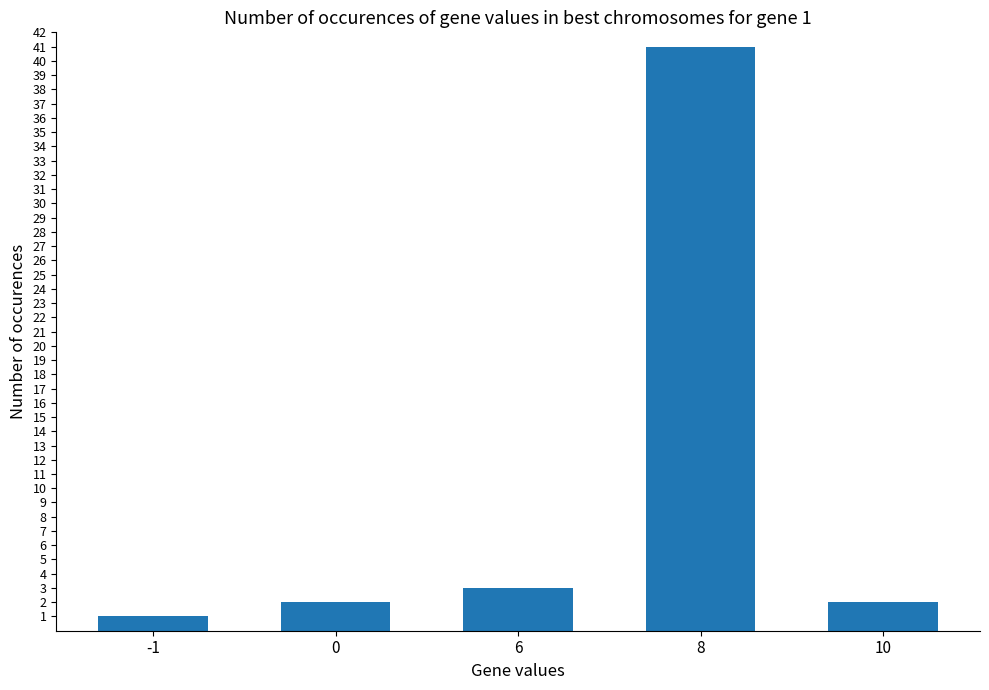

Reading left to right, list all the values displayed in this chart.

1	2	3	41	2